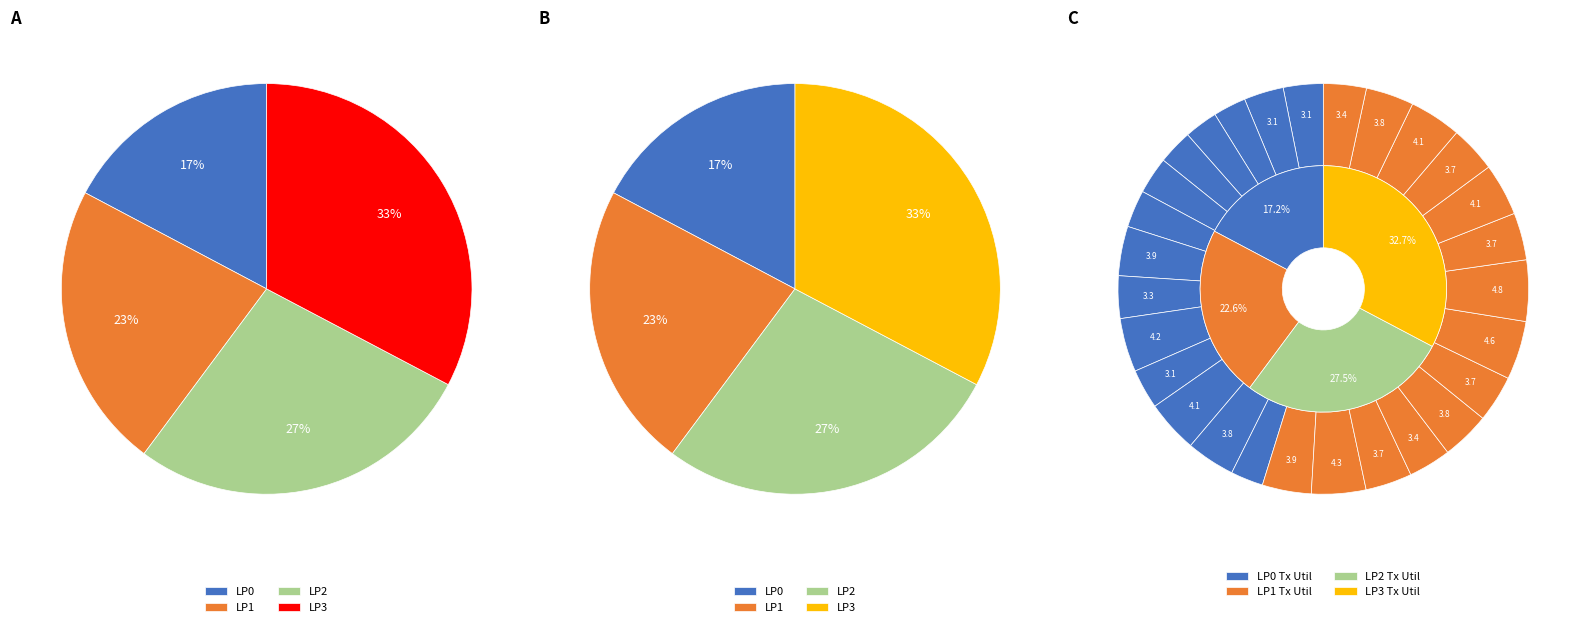

Is it true that Tx Utilization Per Node (Avg) is 14% of the pie?

False